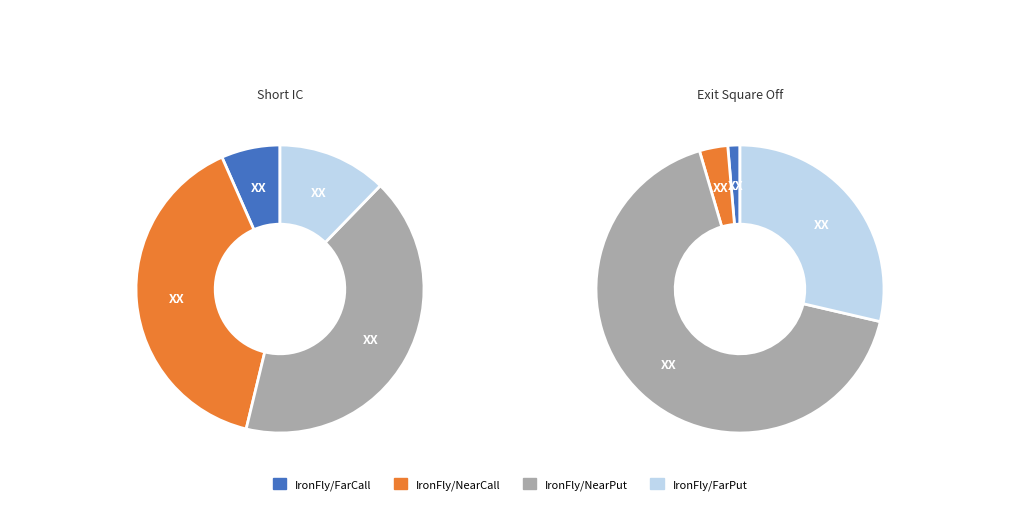

What percentage do Short IC and Exit Square Off together represent?

100.0%